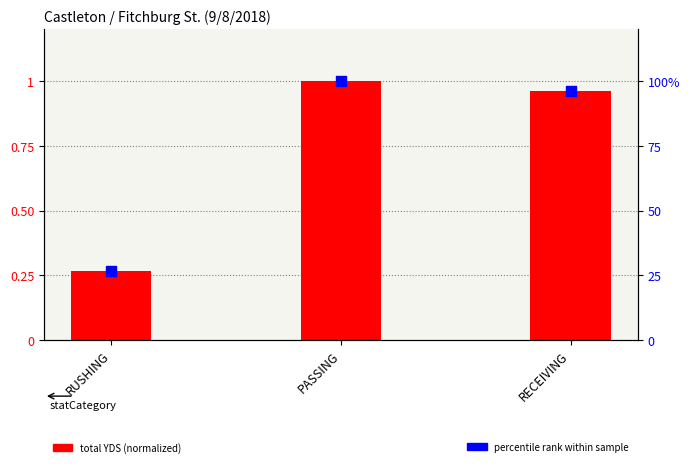

Which series contains the lowest Y value?

total YDS (normalized)